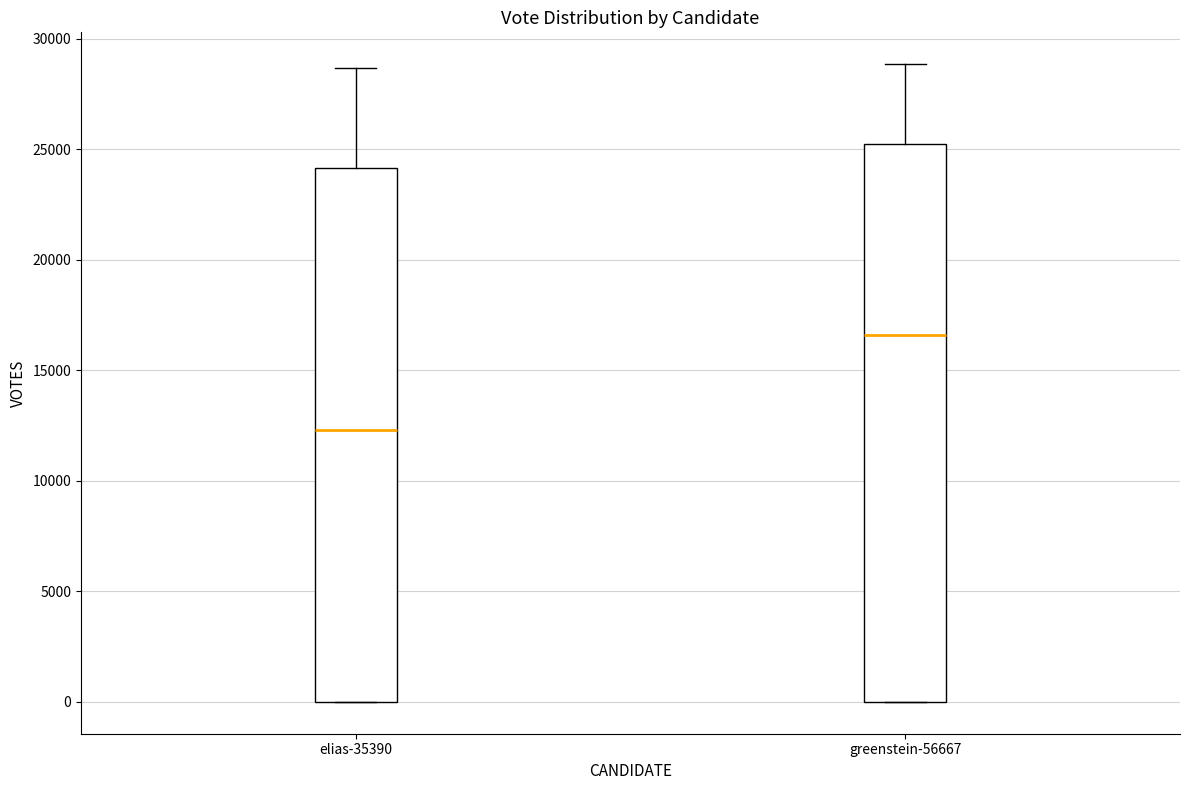

Where does the upper whisker of the box for greenstein-56667 end on the y-axis? The values are not printed on the chart, so give them approximately, as read against the axis.

29000